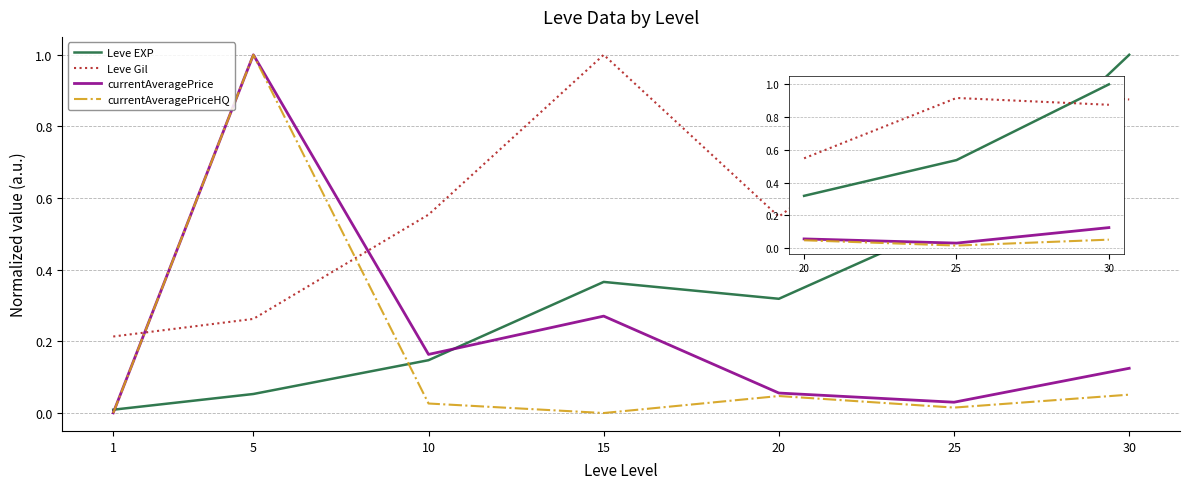

How many times do Leve Gil and currentAveragePrice cross each other?

2